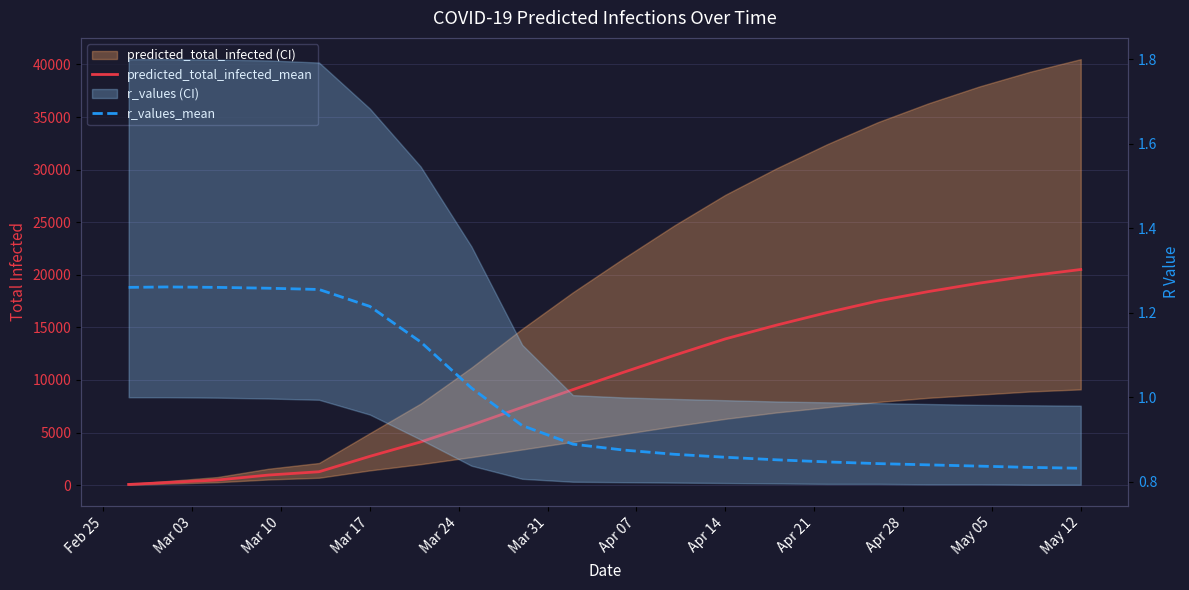

What position from the left is Mar 17?

6